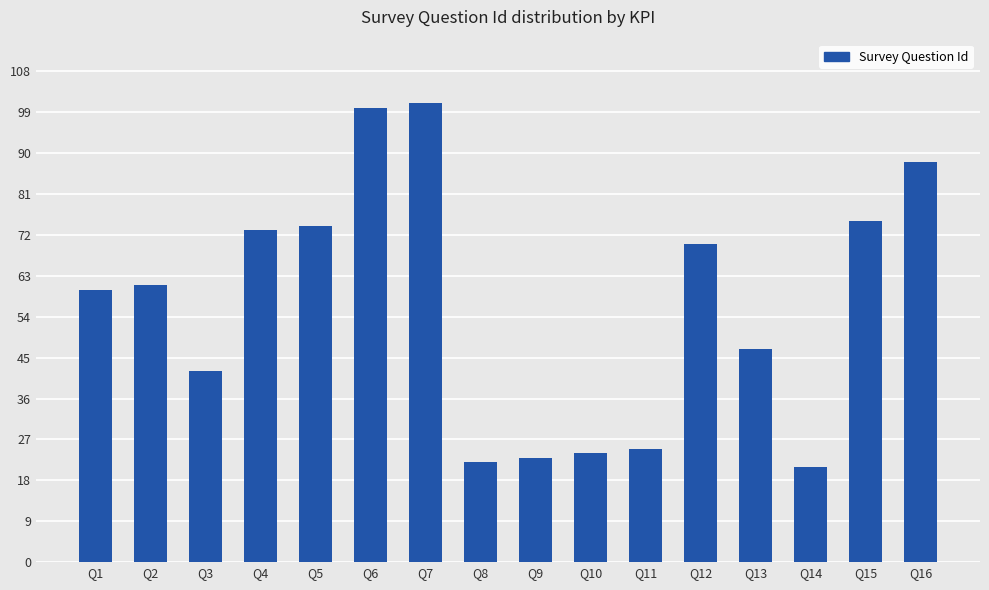

What is the difference between the values at Q14 and Q10?

3